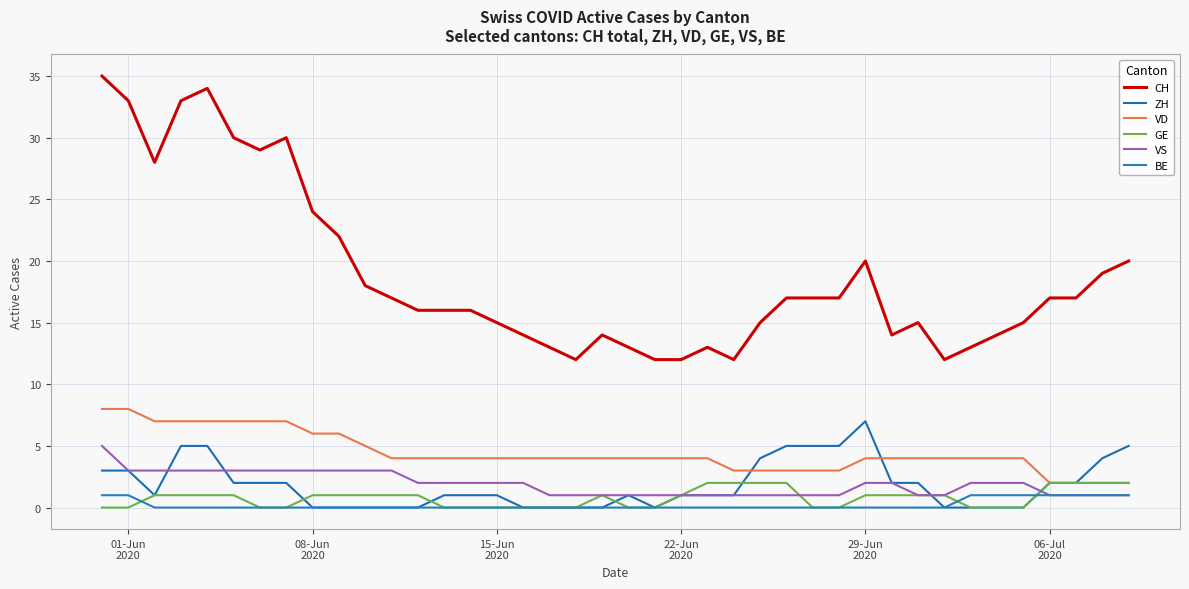

Is this an area chart (filled region under the line)?

No